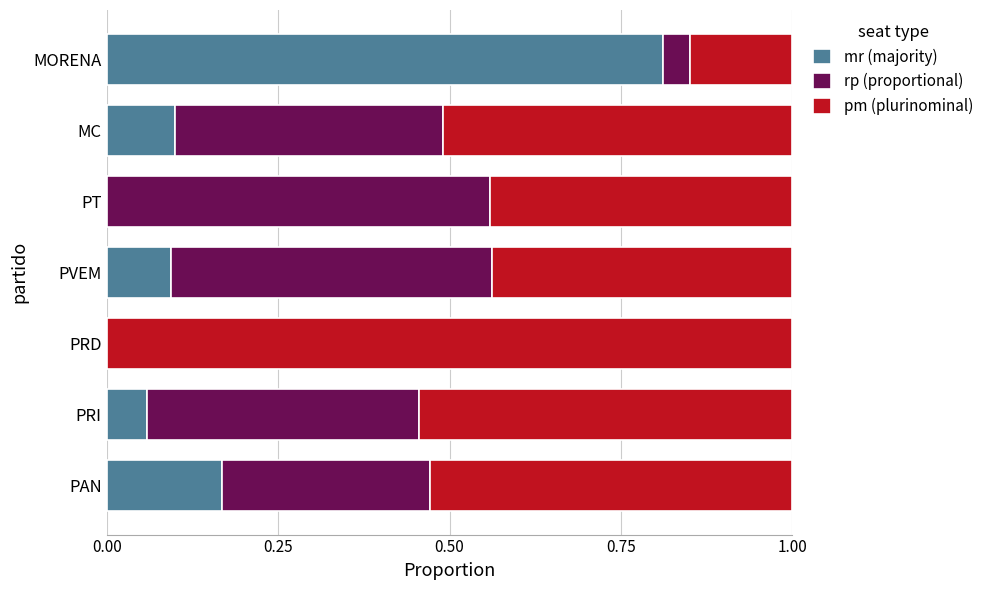

What are all the series names shown in the legend?

mr (majority), rp (proportional), pm (plurinominal)